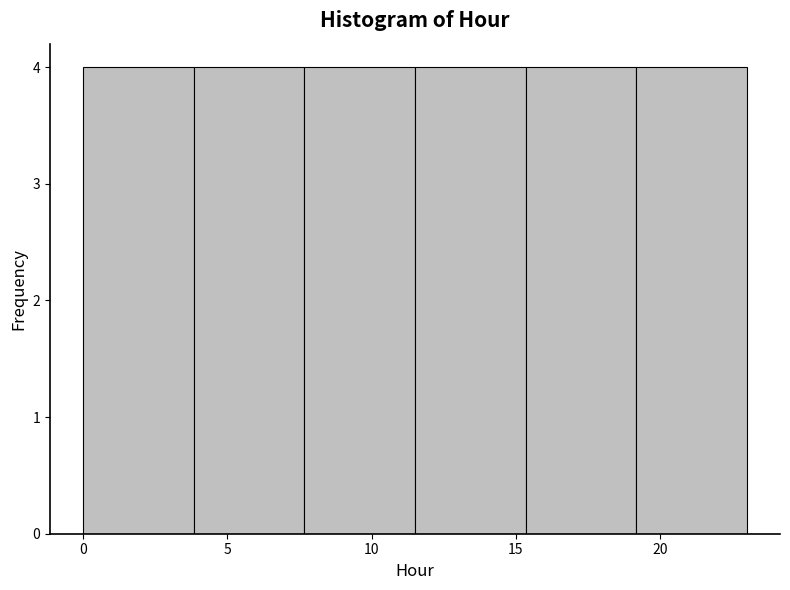

Reading left to right, list every bar in this chart as the range it spans on the x-axis followed by its height. Neither the bar edges nor the heights are printed on the chart, so give them approximately, as read against the axes.

0.0 to 4.0: 4
4.0 to 7.5: 4
7.5 to 11.5: 4
11.5 to 15.5: 4
15.5 to 19.0: 4
19.0 to 23.0: 4